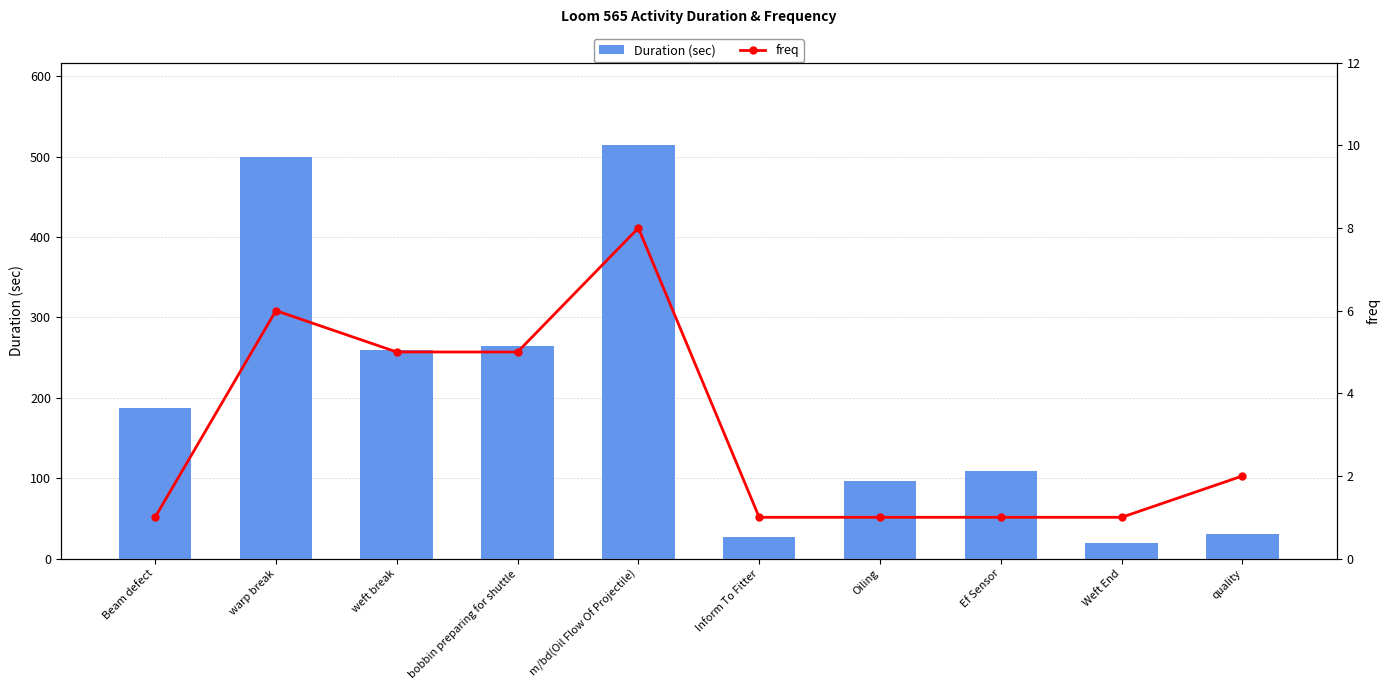

Which has a higher value, Oiling or bobbin preparing for shuttle?

bobbin preparing for shuttle